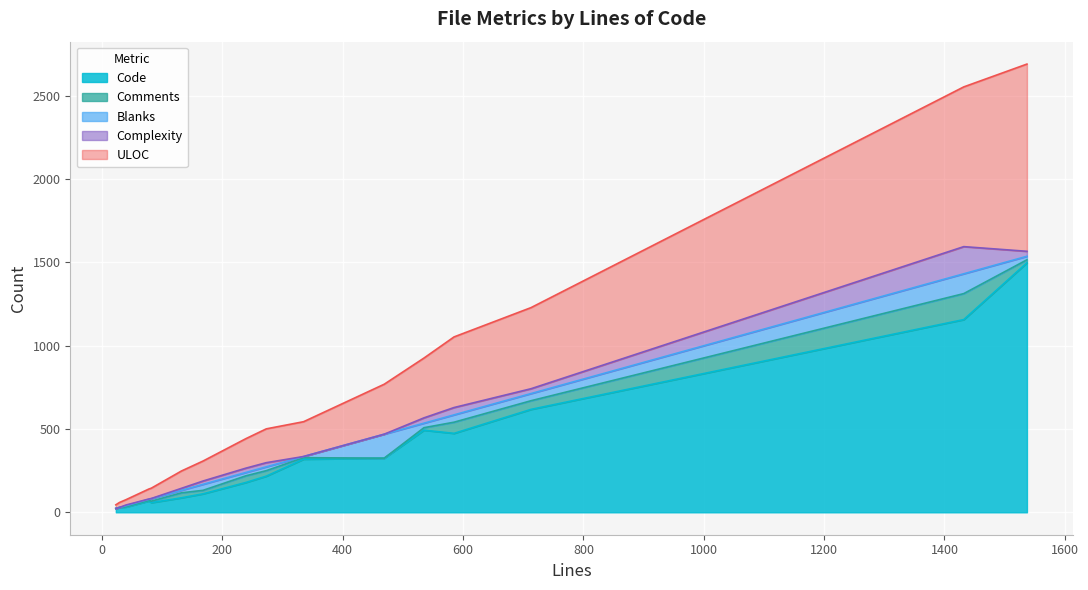

At 40, list the series in order from smallest to largest.

Comments, Complexity, Blanks, Code, ULOC